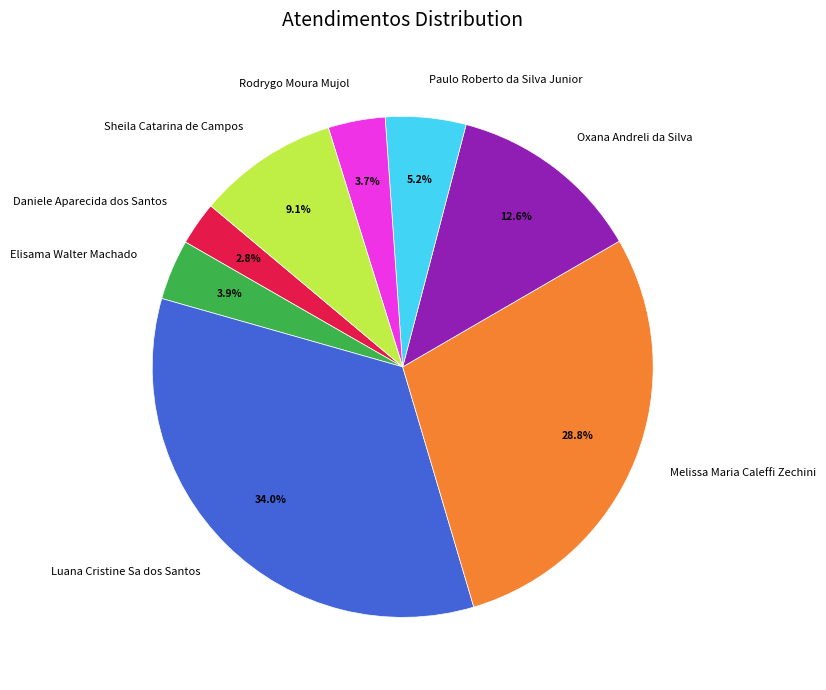

Do Elisama Walter Machado and Sheila Catarina de Campos together represent more than half of the pie?

No